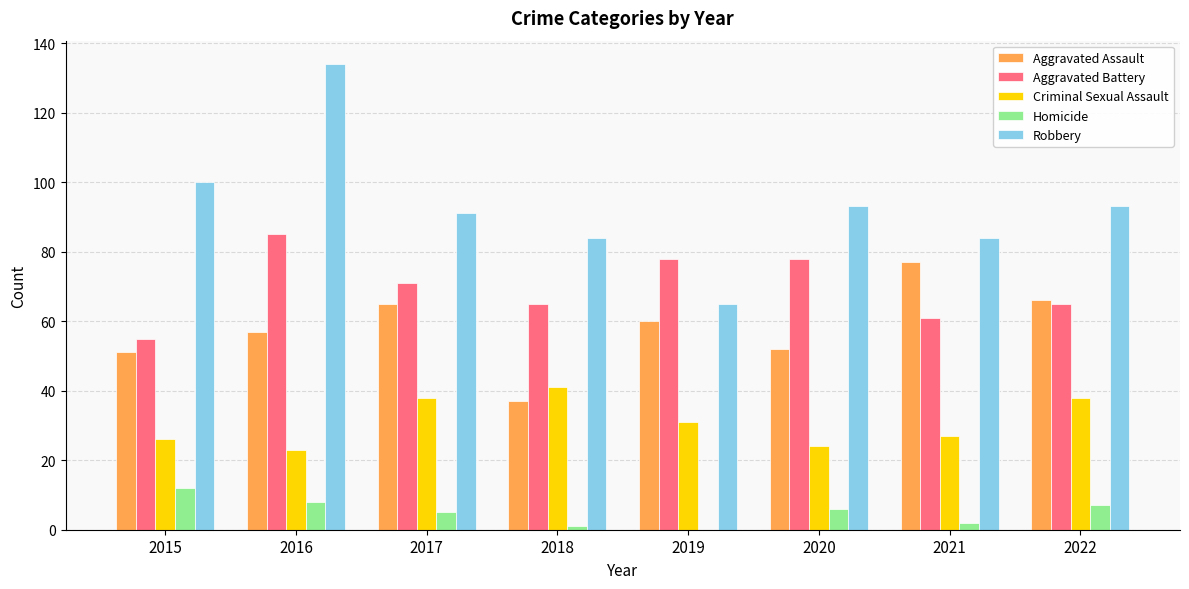

Count the number of data series in this chart.

5